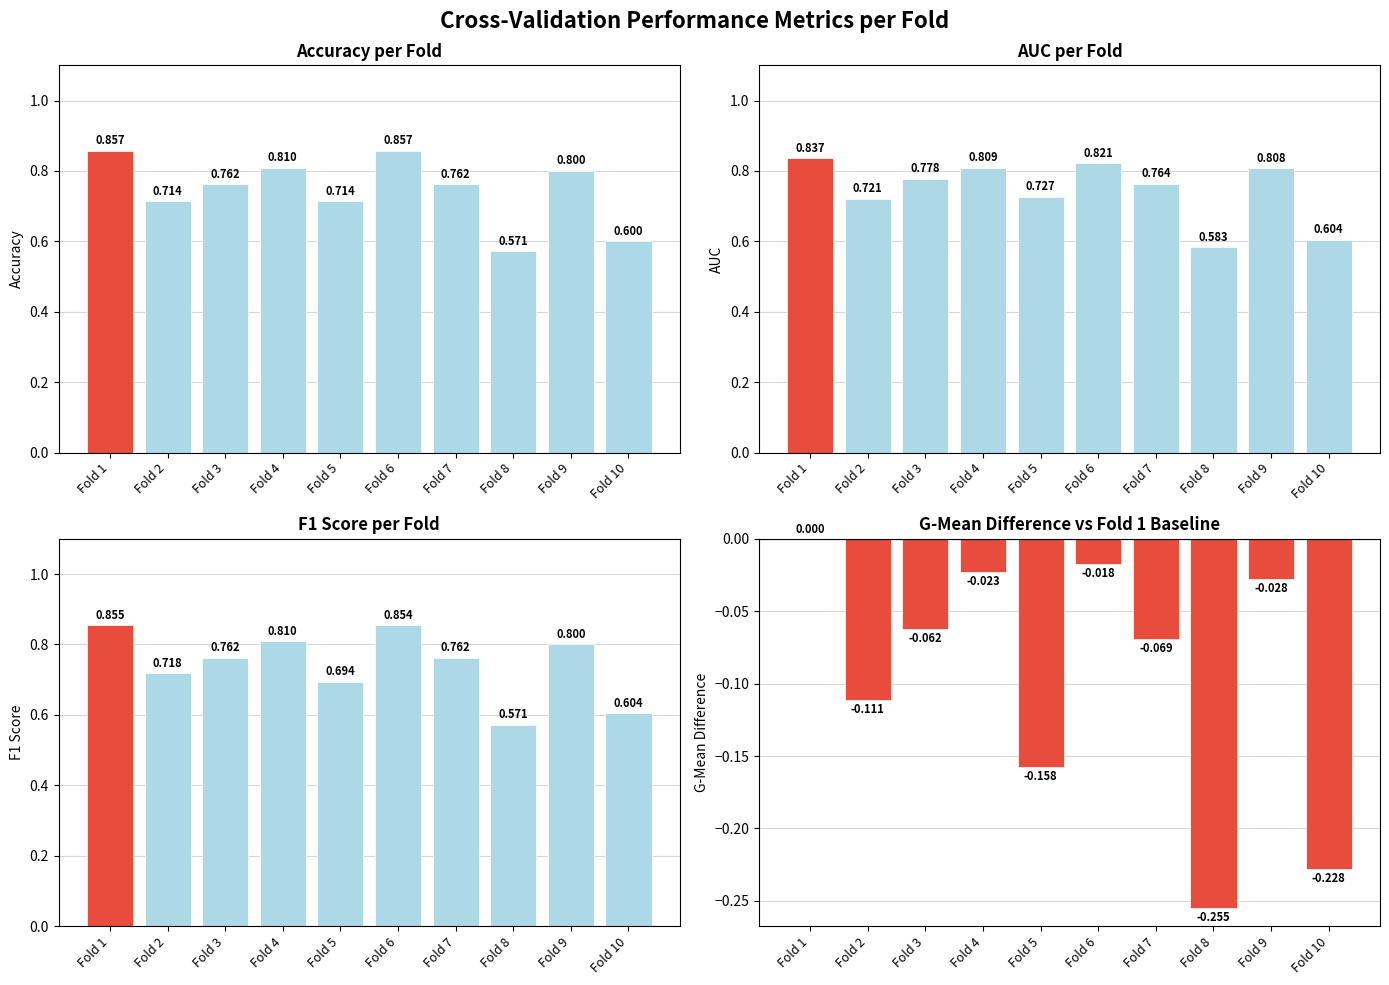

The value of accuracy at Fold 10 is 0.6. True or false?

True